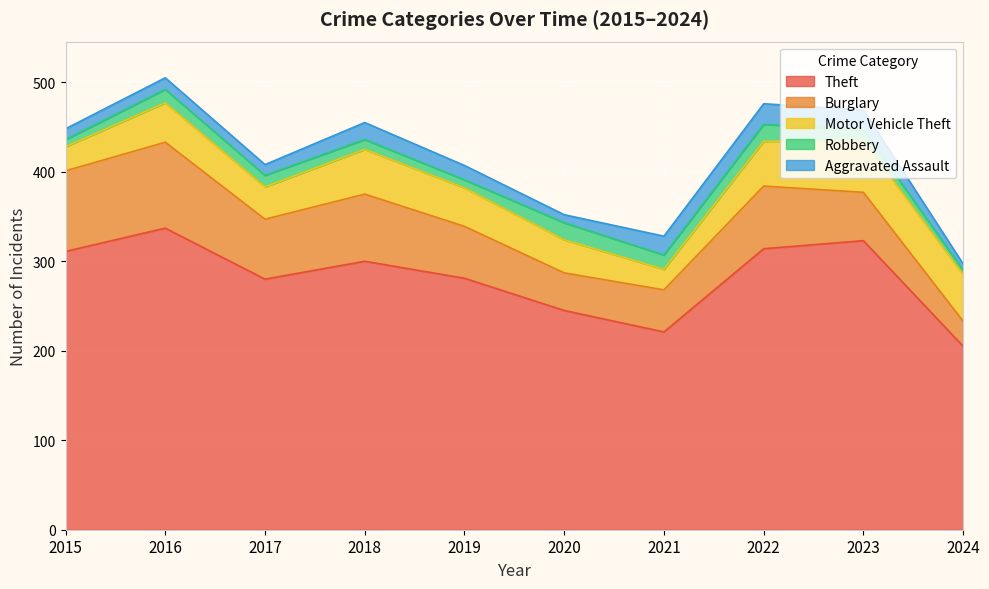

Where is the first local maximum for Theft?

2016